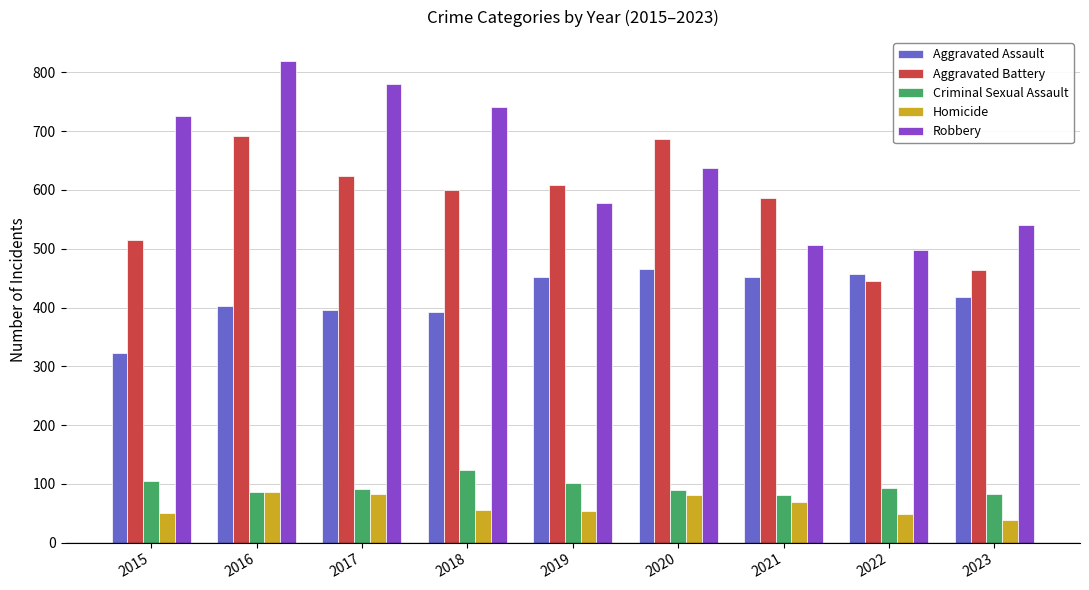

Which series has the largest total across all categories?

Robbery